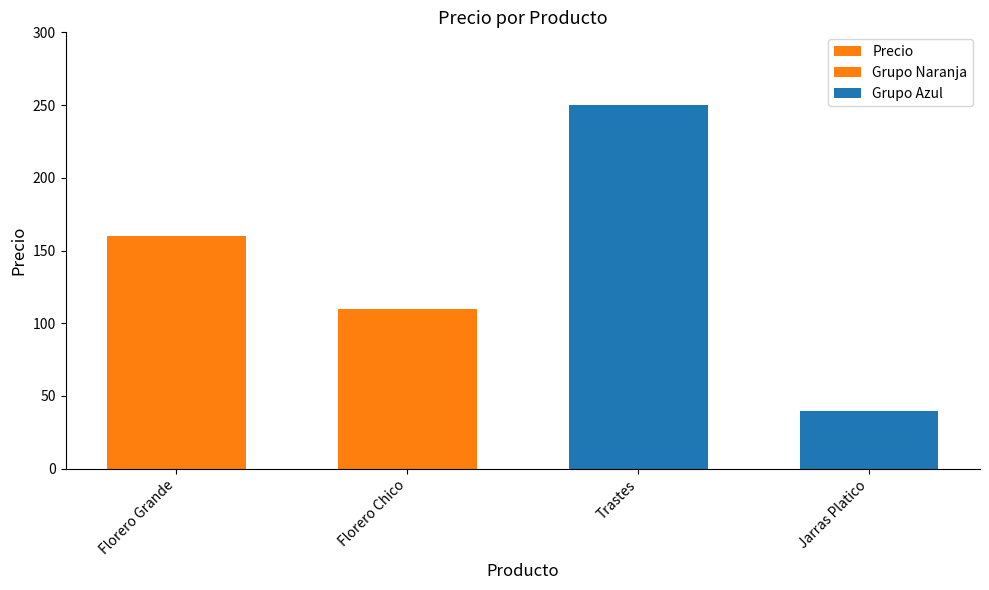

What is the average value?

140